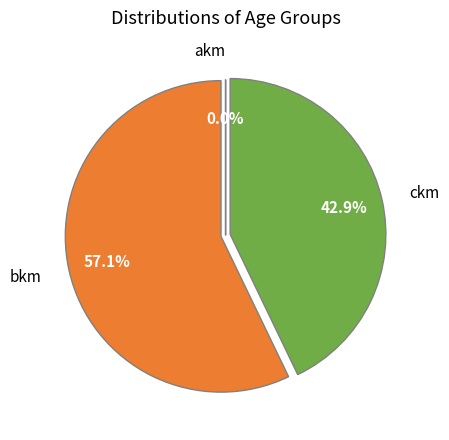

What portion of the pie excludes ckm?

57.1%